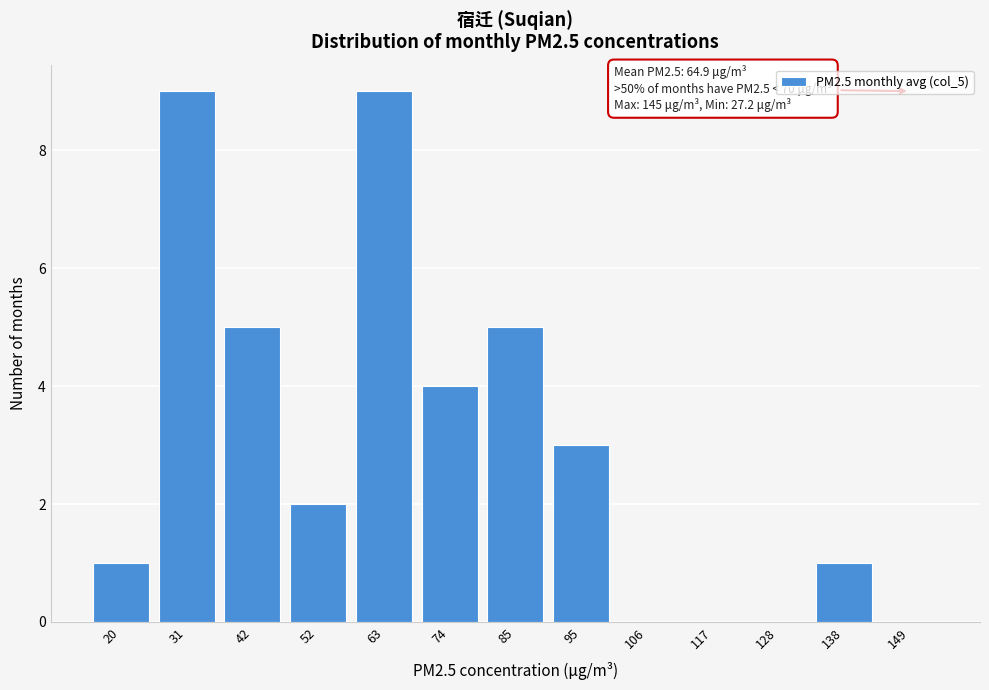

Reading left to right, list all the values displayed in this chart.

20=1	31=9	42=5	52=2	63=9	74=4	85=5	95=3	106=0	117=0	128=0	138=1	149=0